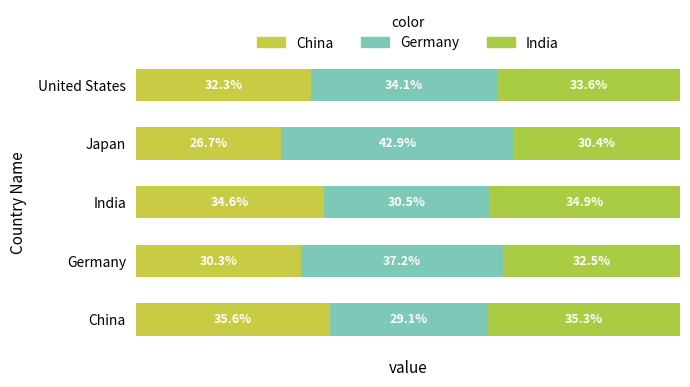

What is the average value of the Germany series?

34.7